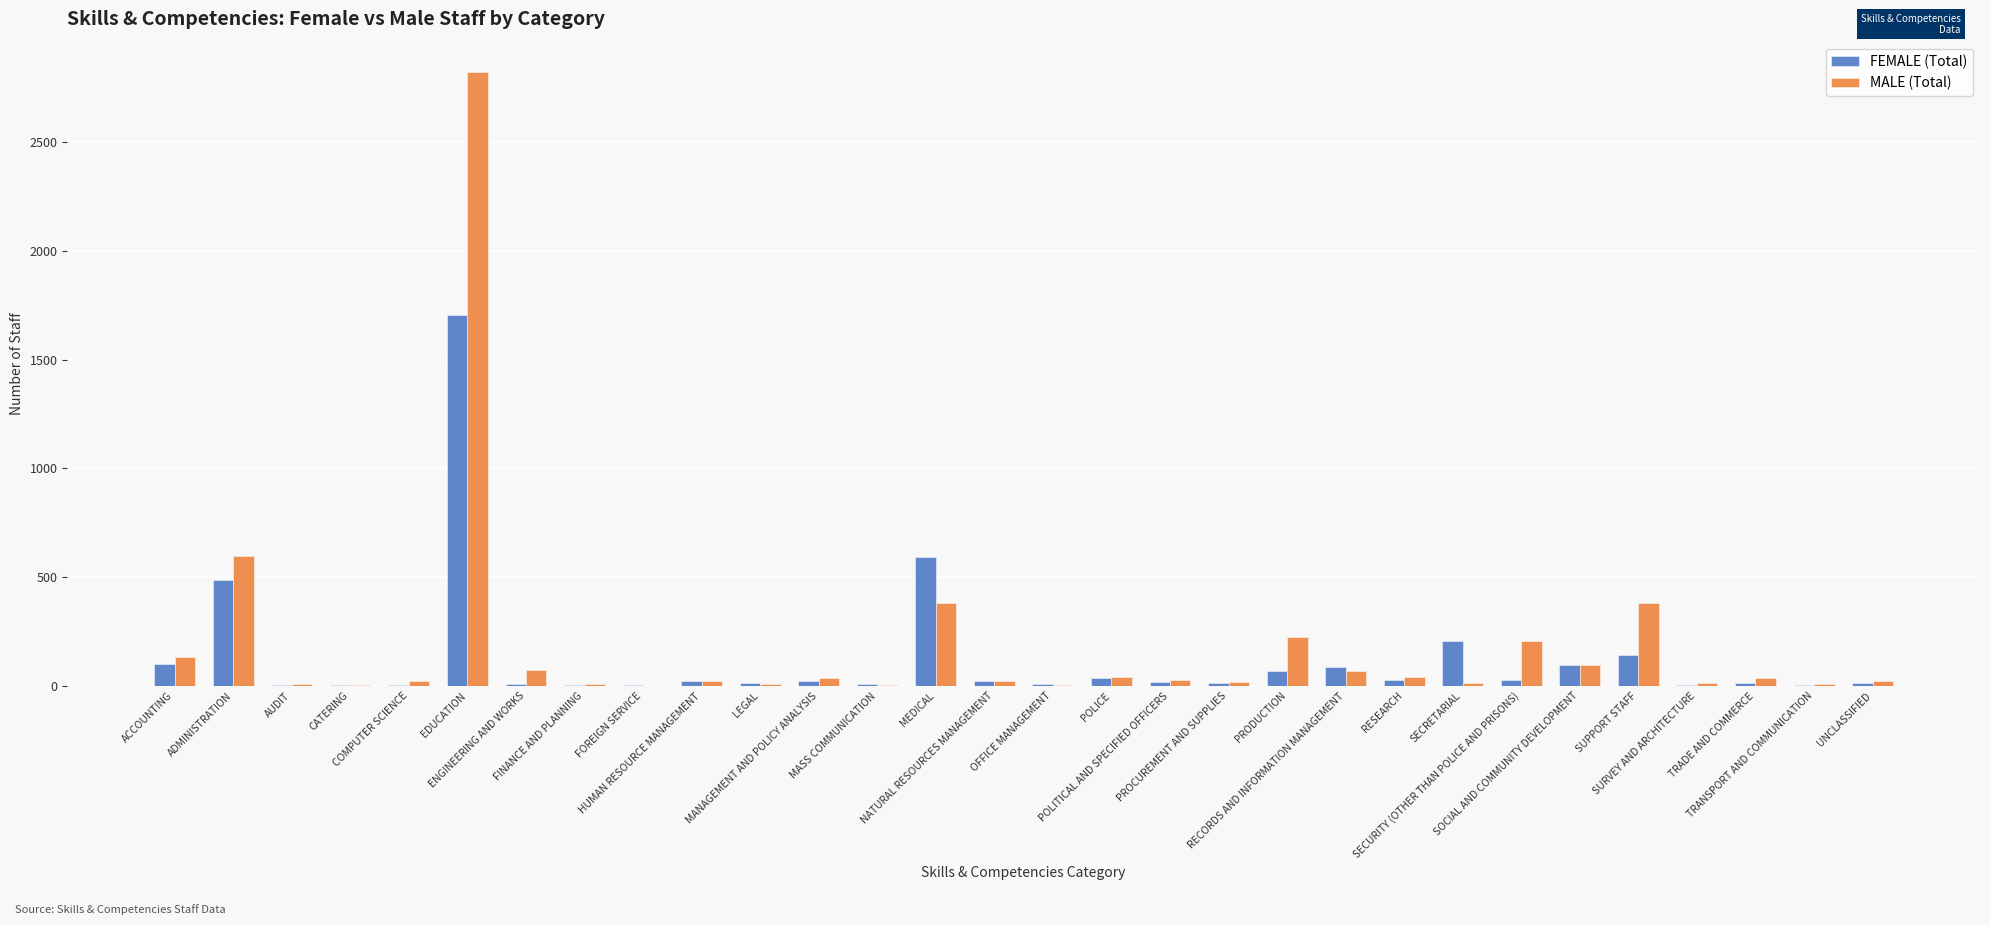

What is the sum of all MALE (Total) values?

5347